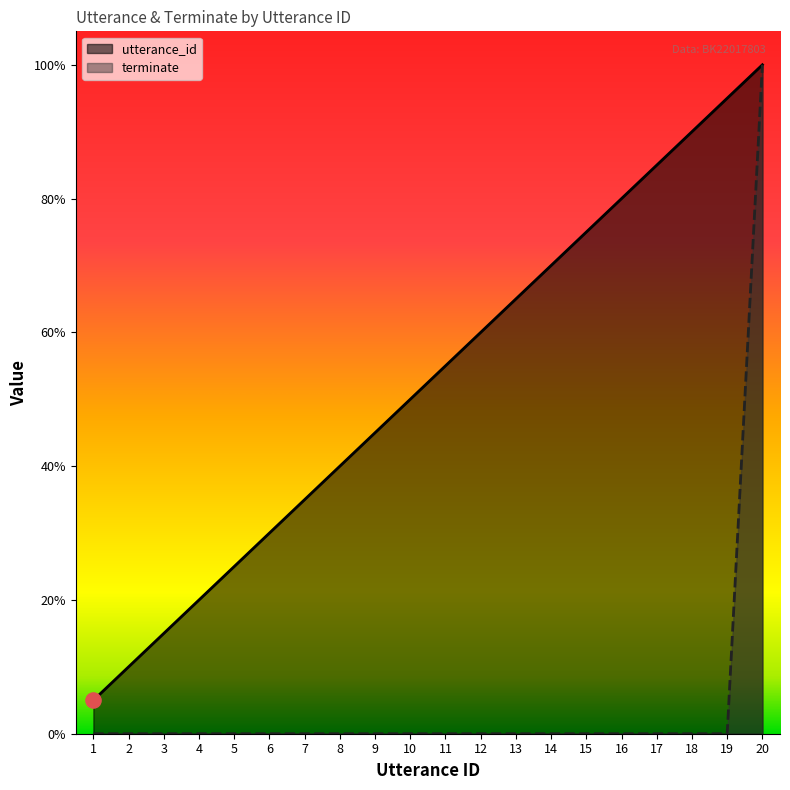

At how many categories does at least one series exceed 14?

6